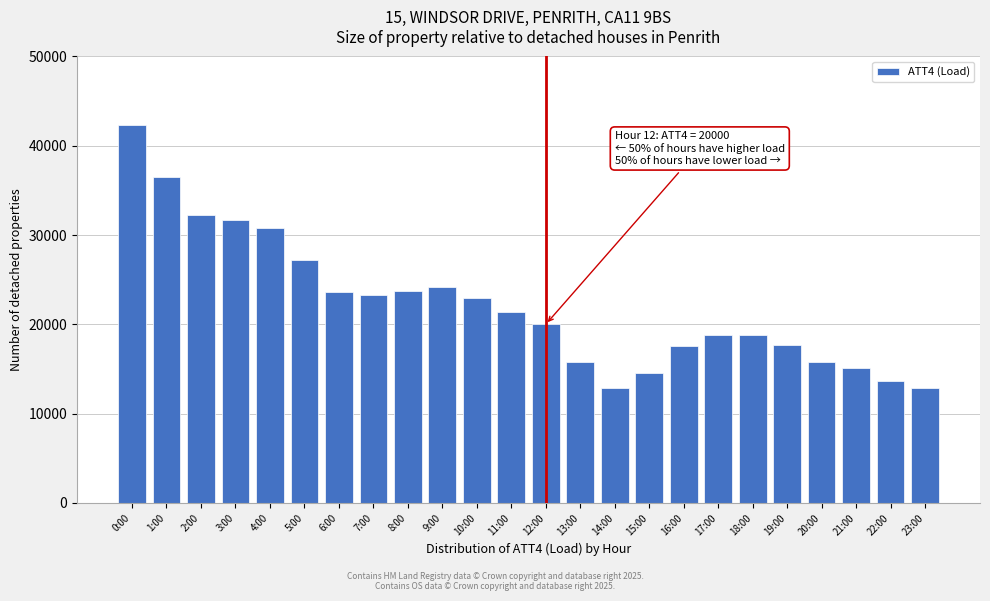

True or false: the data shows 42300 at 0:00.

True